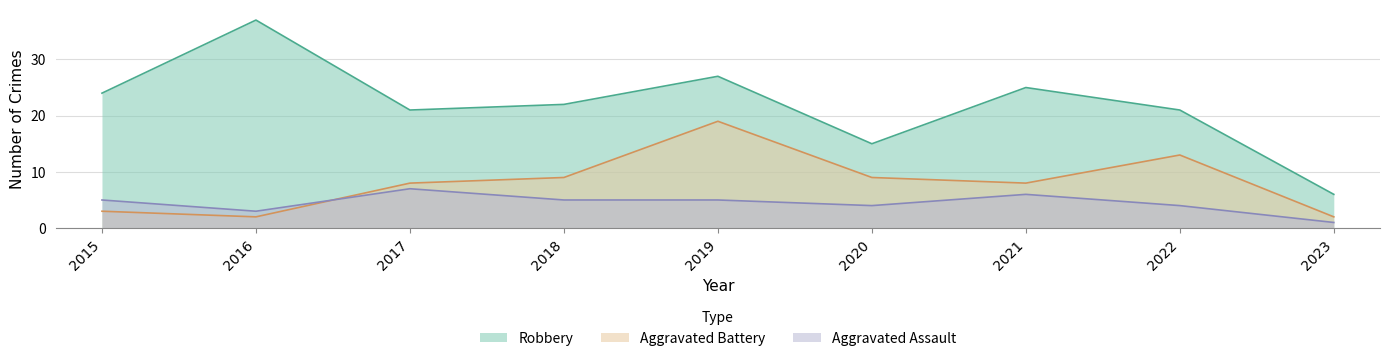

What is the spread (max minus min) of values at 2022?

17